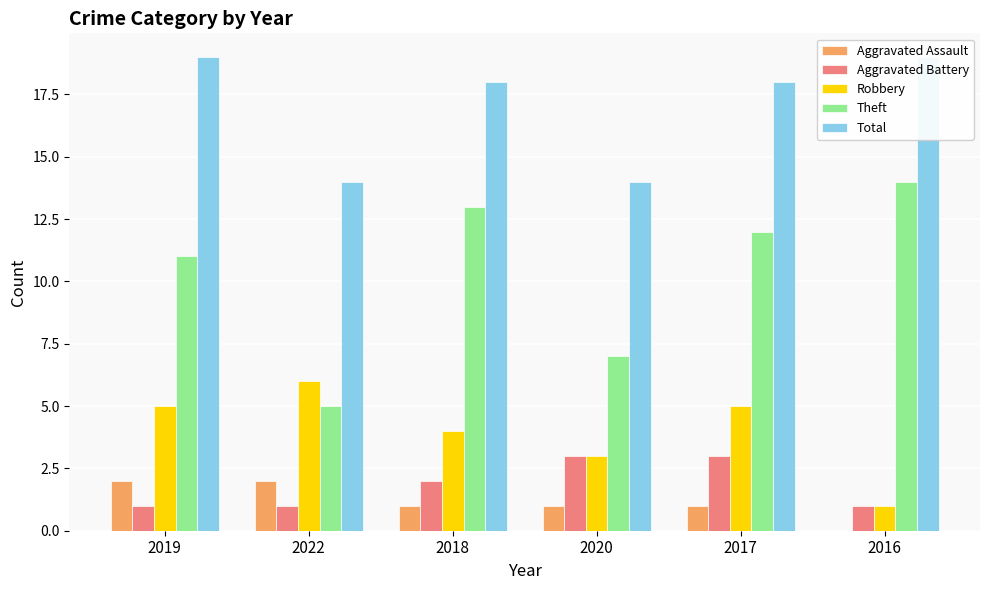

What is the difference between the Aggravated Assault values at 2016 and 2022?

2